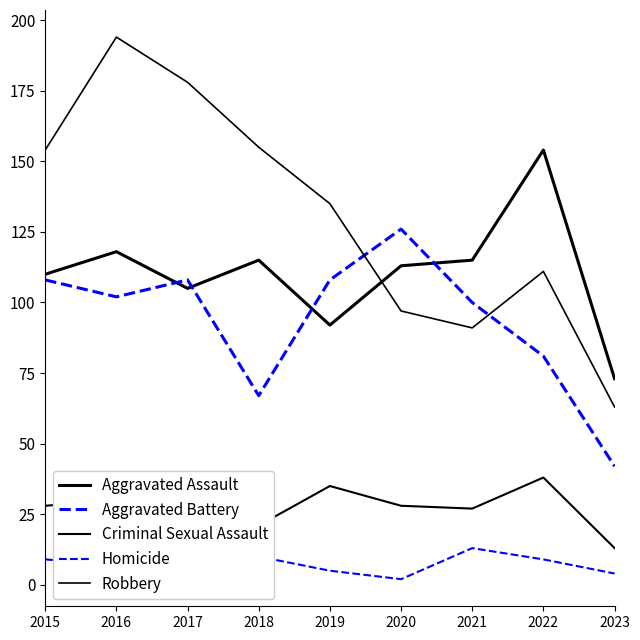

True or false: Aggravated Assault and Criminal Sexual Assault cross at least once.

False